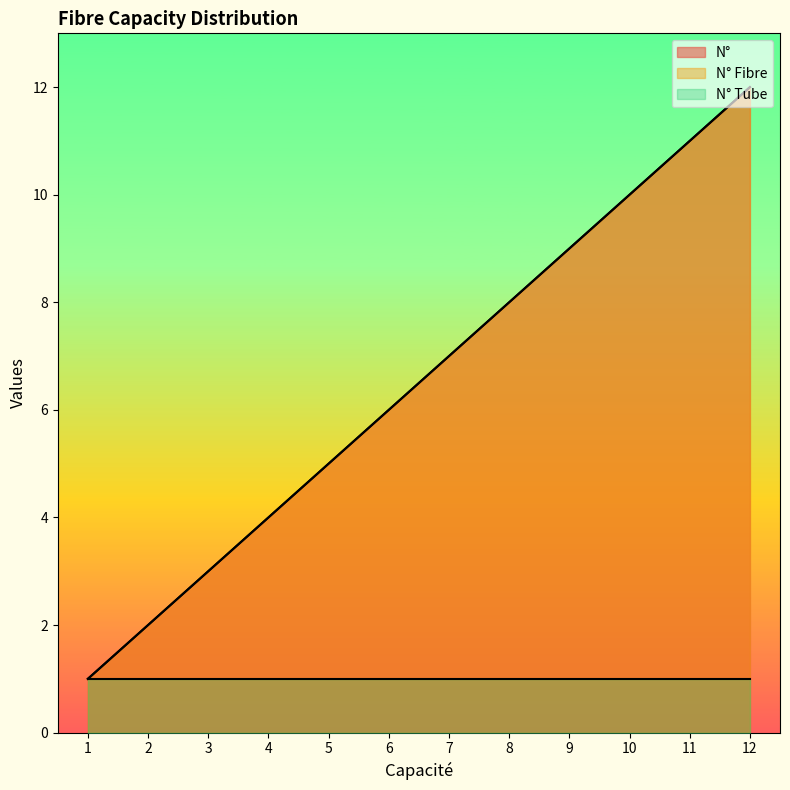

Does the chart have visible grid lines?

No